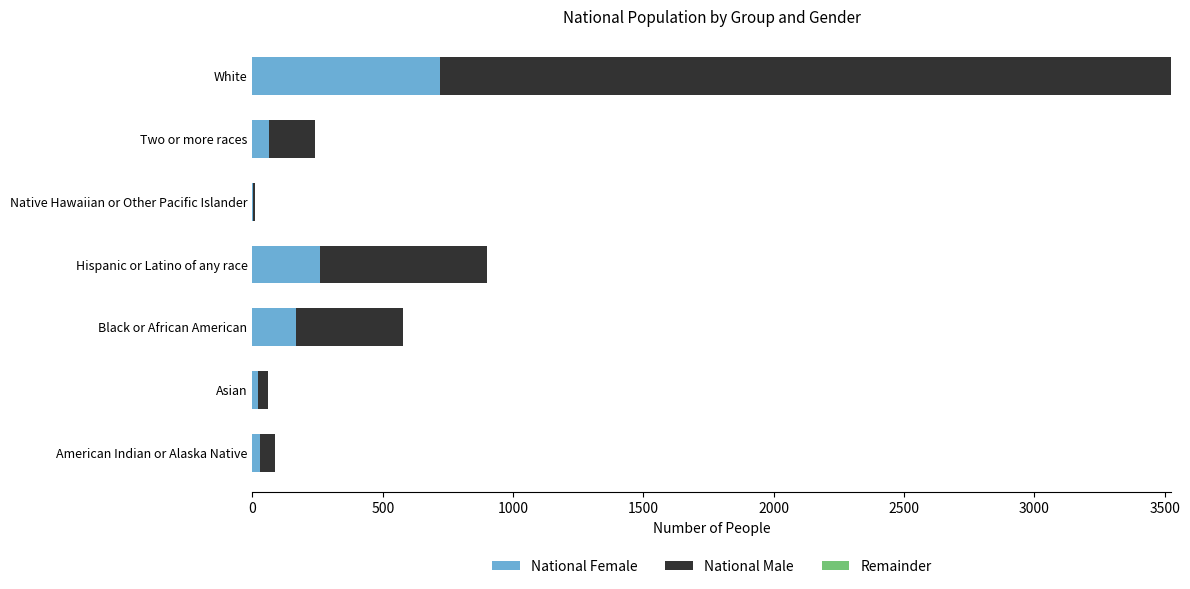

What is the sum of all National Female values?

1260